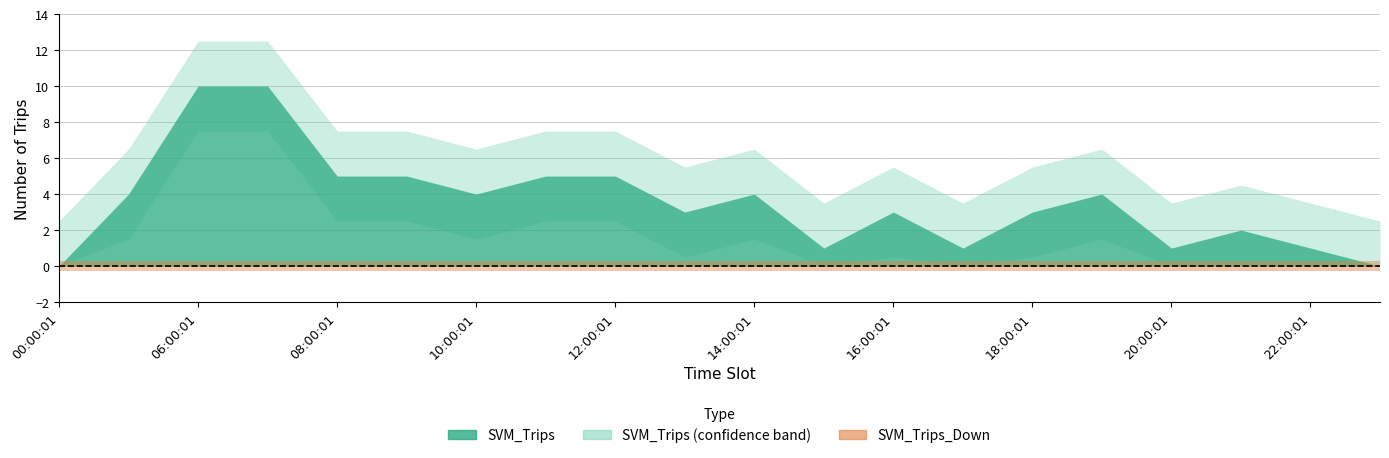

Reading right to left, transcribe all the data shown in this chart.

SVM_Trips: 0	1	2	1	4	3	1	3	1	4	3	5	5	4	5	5	10	10	4	0
SVM_Trips_Down: 0	0	0	0	0	0	0	0	0	0	0	0	0	0	0	0	0	0	0	0